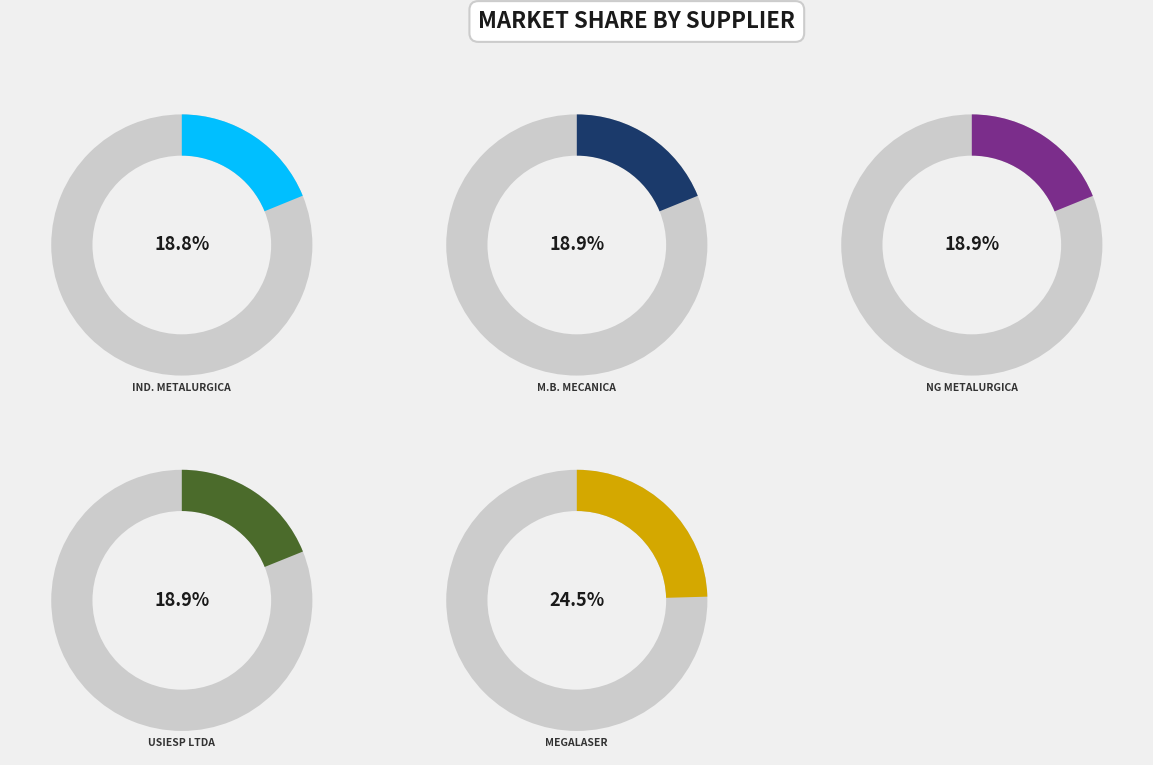

Which category has the smallest portion of the pie?

INDUSTRIA E COMERCIO METALURGICA